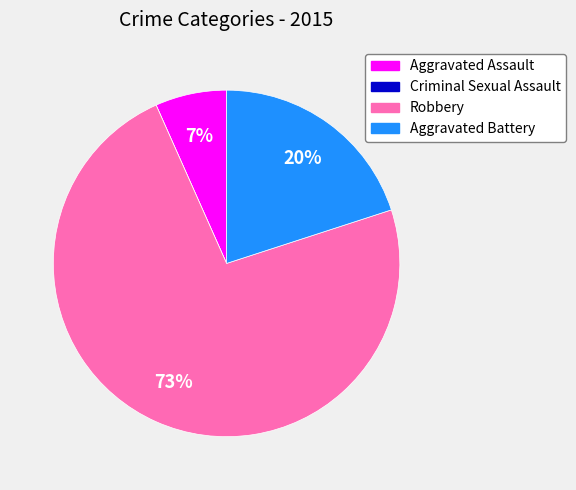

Which category has the biggest portion of the pie?

Robbery